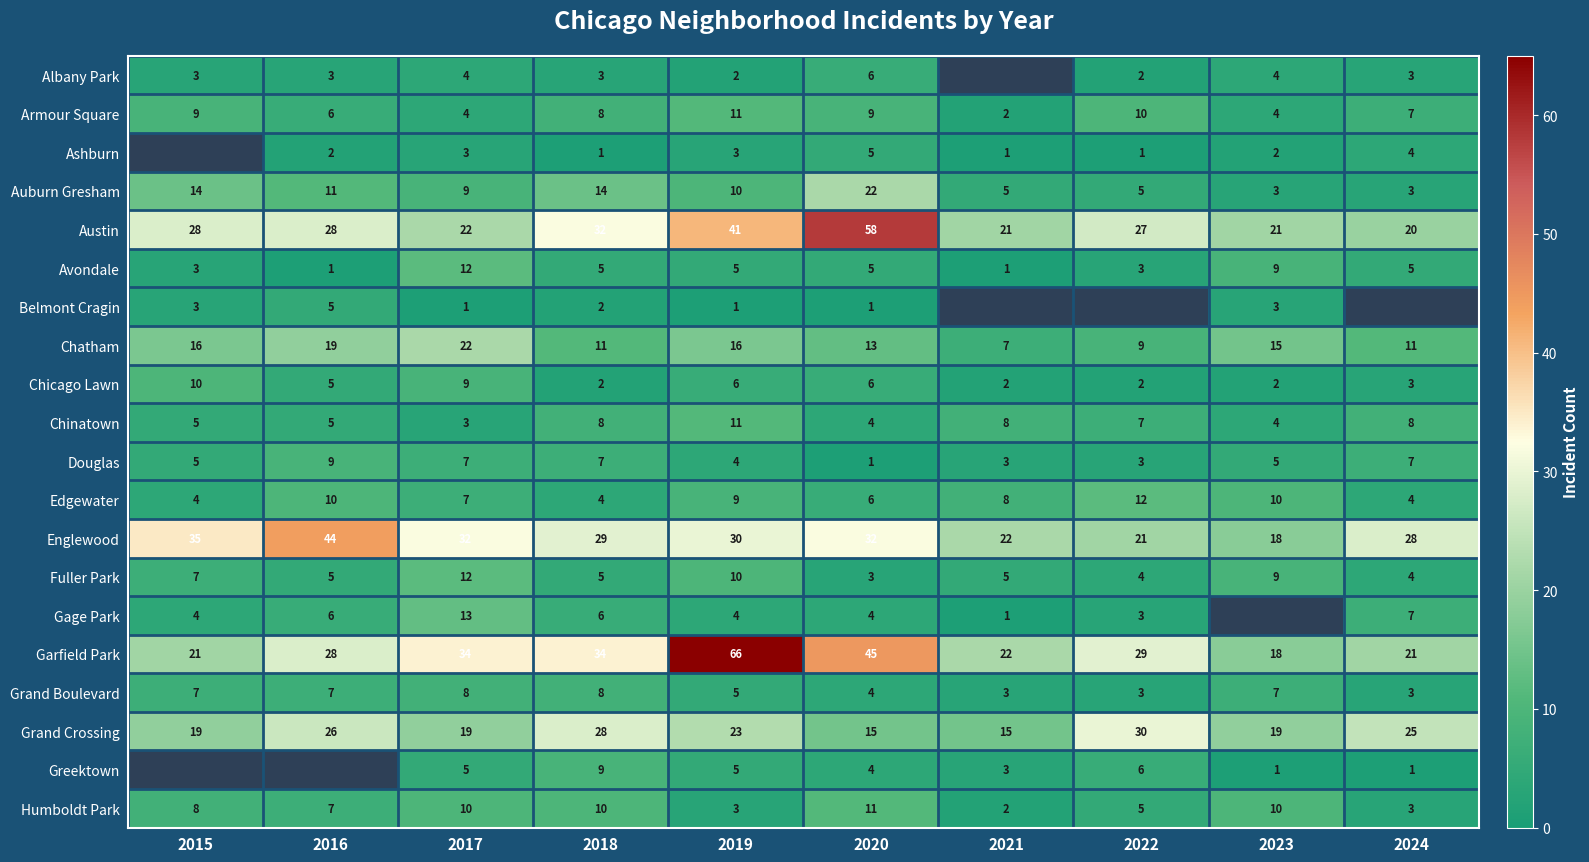

True or false: Humboldt Park has a value of 10 at 2017.

True